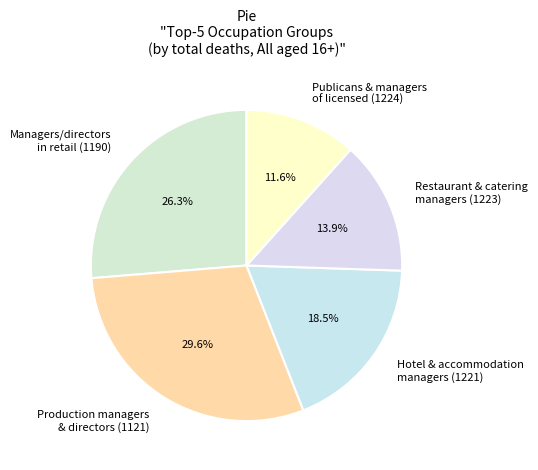

Does Production managers & directors (1121) account for over 50% of the chart?

No